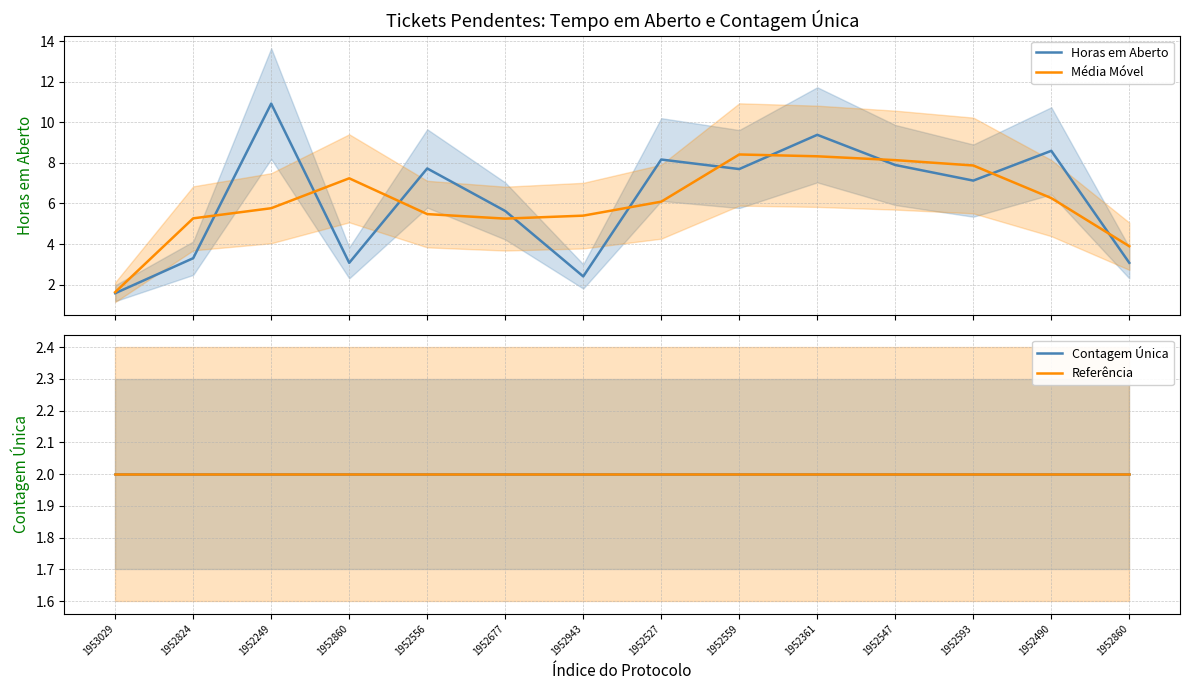

At which label is Horas em Aberto closest to 6?

1952677